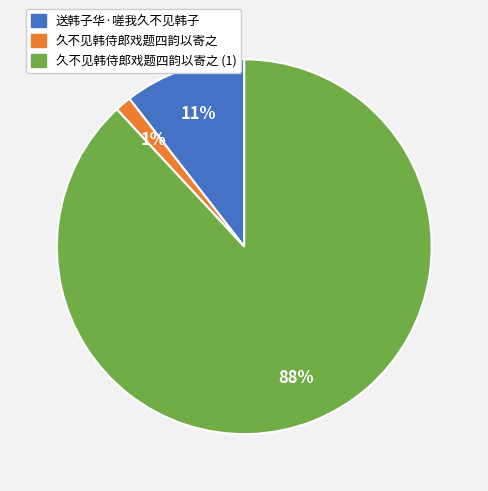

Is there a majority slice in this chart?

Yes